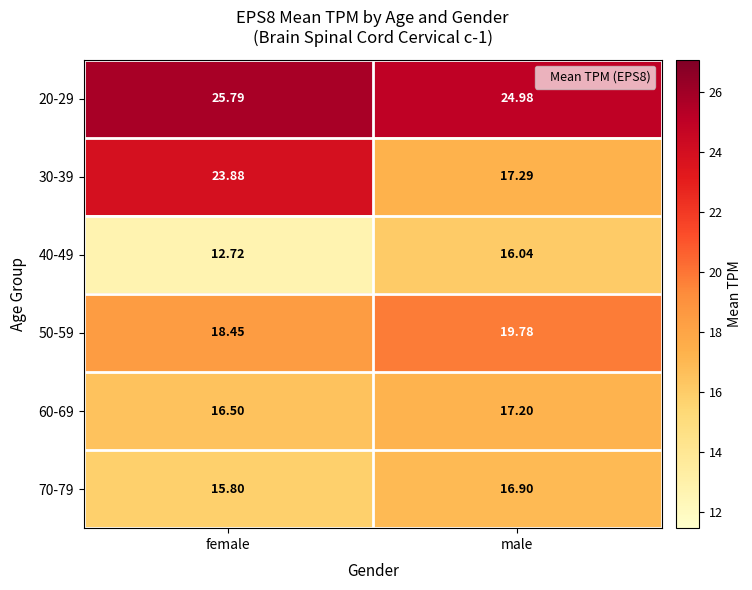

Is the value of 60-69 at male greater than the value of 40-49 at female?

Yes